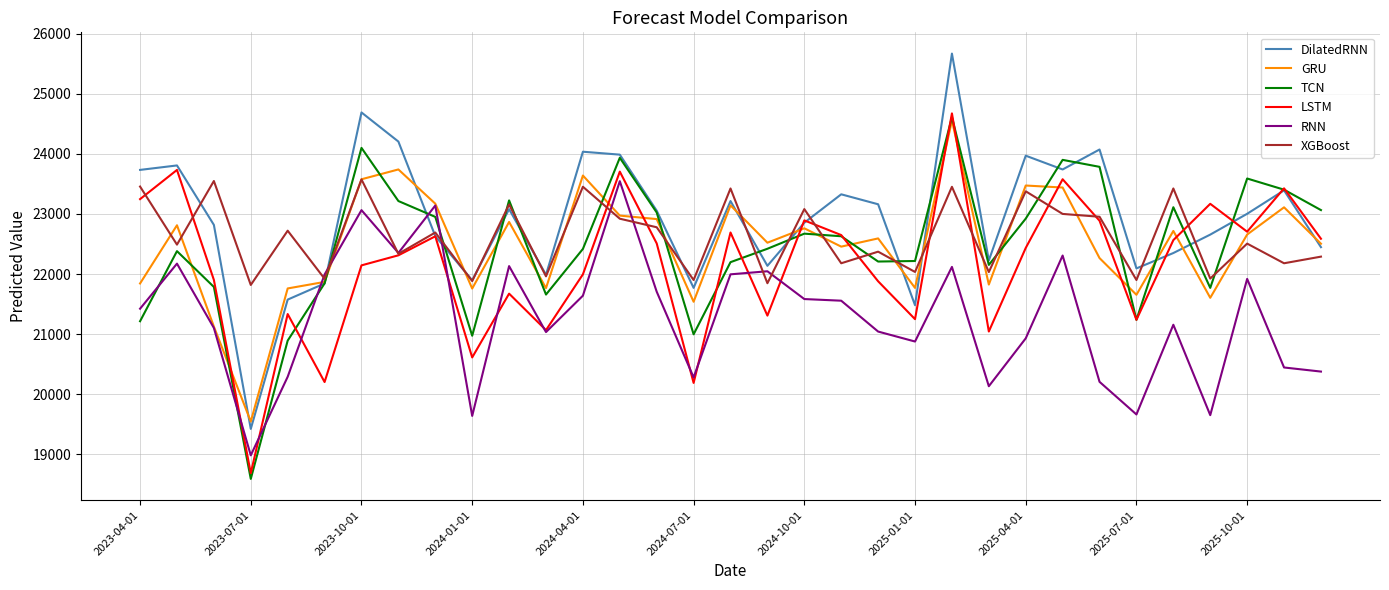

What is the lowest value of the TCN series?

18592.7